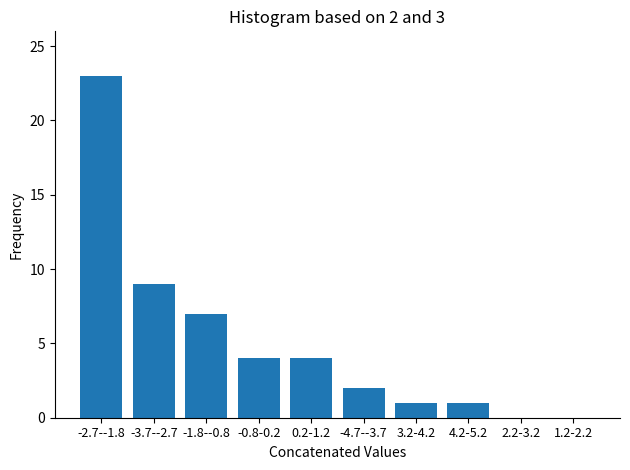

Reading left to right, transcribe all the data shown in this chart.

-2.7--1.8=23	-3.7--2.7=9	-1.8--0.8=7	-0.8-0.2=4	0.2-1.2=4	-4.7--3.7=2	3.2-4.2=1	4.2-5.2=1	2.2-3.2=0	1.2-2.2=0